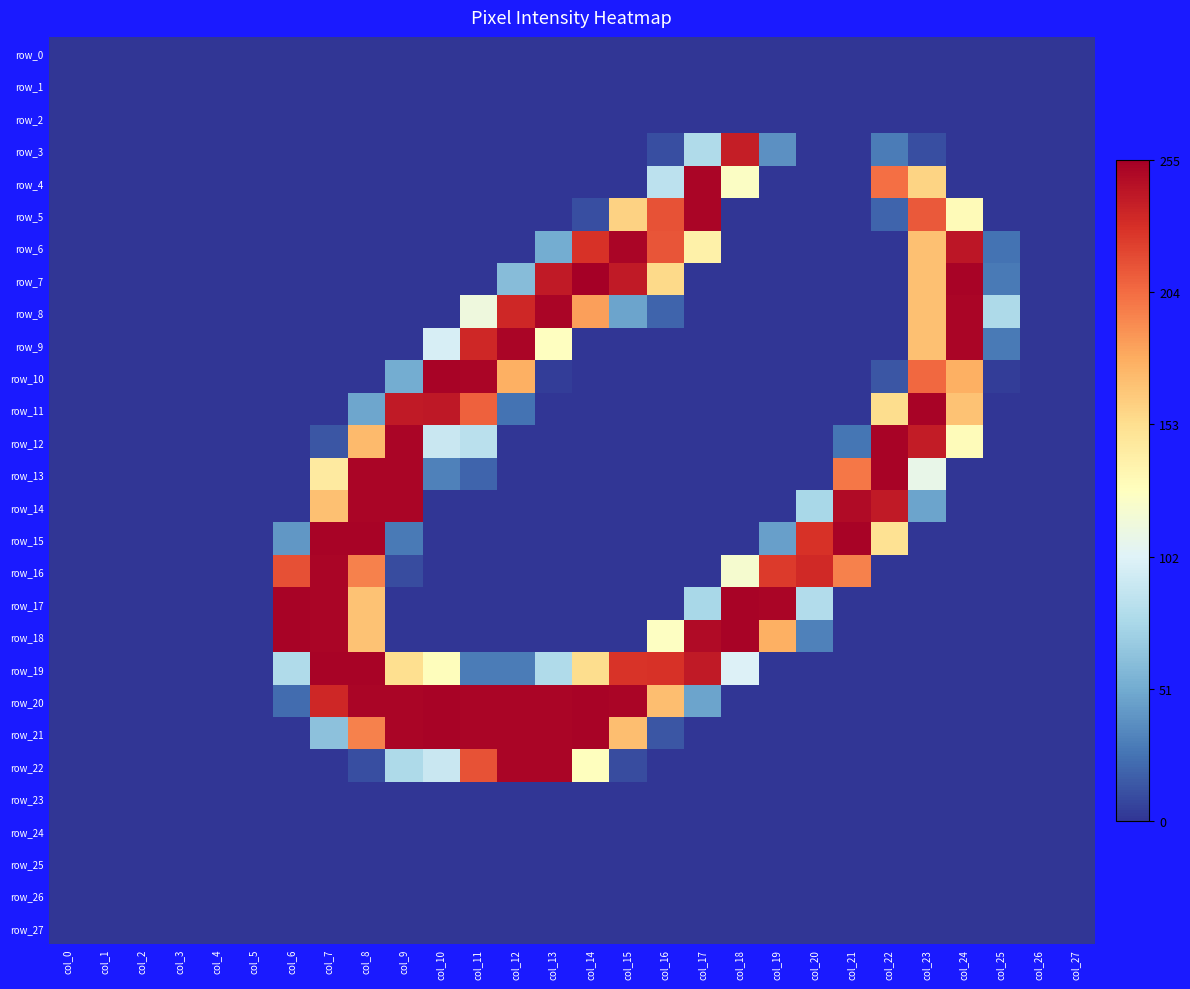

Reading right to left, transcribe all the data shown in this chart.

row_0: col_27=0	col_26=0	col_25=0	col_24=0	col_23=0	col_22=0	col_21=0	col_20=0	col_19=0	col_18=0	col_17=0	col_16=0	col_15=0	col_14=0	col_13=0	col_12=0	col_11=0	col_10=0	col_9=0	col_8=0	col_7=0	col_6=0	col_5=0	col_4=0	col_3=0	col_2=0	col_1=0	col_0=0
row_1: col_27=0	col_26=0	col_25=0	col_24=0	col_23=0	col_22=0	col_21=0	col_20=0	col_19=0	col_18=0	col_17=0	col_16=0	col_15=0	col_14=0	col_13=0	col_12=0	col_11=0	col_10=0	col_9=0	col_8=0	col_7=0	col_6=0	col_5=0	col_4=0	col_3=0	col_2=0	col_1=0	col_0=0
row_2: col_27=0	col_26=0	col_25=0	col_24=0	col_23=0	col_22=0	col_21=0	col_20=0	col_19=0	col_18=0	col_17=0	col_16=0	col_15=0	col_14=0	col_13=0	col_12=0	col_11=0	col_10=0	col_9=0	col_8=0	col_7=0	col_6=0	col_5=0	col_4=0	col_3=0	col_2=0	col_1=0	col_0=0
row_3: col_27=0	col_26=0	col_25=0	col_24=0	col_23=10	col_22=29	col_21=0	col_20=0	col_19=38	col_18=239	col_17=79	col_16=10	col_15=0	col_14=0	col_13=0	col_12=0	col_11=0	col_10=0	col_9=0	col_8=0	col_7=0	col_6=0	col_5=0	col_4=0	col_3=0	col_2=0	col_1=0	col_0=0
row_4: col_27=0	col_26=0	col_25=0	col_24=0	col_23=159	col_22=203	col_21=0	col_20=0	col_19=0	col_18=125	col_17=252	col_16=85	col_15=0	col_14=0	col_13=0	col_12=0	col_11=0	col_10=0	col_9=0	col_8=0	col_7=0	col_6=0	col_5=0	col_4=0	col_3=0	col_2=0	col_1=0	col_0=0
row_5: col_27=0	col_26=0	col_25=0	col_24=131	col_23=212	col_22=19	col_21=0	col_20=0	col_19=0	col_18=0	col_17=252	col_16=215	col_15=160	col_14=10	col_13=0	col_12=0	col_11=0	col_10=0	col_9=0	col_8=0	col_7=0	col_6=0	col_5=0	col_4=0	col_3=0	col_2=0	col_1=0	col_0=0
row_6: col_27=0	col_26=0	col_25=25	col_24=243	col_23=169	col_22=0	col_21=0	col_20=0	col_19=0	col_18=0	col_17=139	col_16=214	col_15=252	col_14=229	col_13=51	col_12=0	col_11=0	col_10=0	col_9=0	col_8=0	col_7=0	col_6=0	col_5=0	col_4=0	col_3=0	col_2=0	col_1=0	col_0=0
row_7: col_27=0	col_26=0	col_25=28	col_24=253	col_23=169	col_22=0	col_21=0	col_20=0	col_19=0	col_18=0	col_17=0	col_16=156	col_15=241	col_14=255	col_13=241	col_12=60	col_11=0	col_10=0	col_9=0	col_8=0	col_7=0	col_6=0	col_5=0	col_4=0	col_3=0	col_2=0	col_1=0	col_0=0
row_8: col_27=0	col_26=0	col_25=78	col_24=252	col_23=169	col_22=0	col_21=0	col_20=0	col_19=0	col_18=0	col_17=0	col_16=19	col_15=47	col_14=184	col_13=252	col_12=234	col_11=114	col_10=0	col_9=0	col_8=0	col_7=0	col_6=0	col_5=0	col_4=0	col_3=0	col_2=0	col_1=0	col_0=0
row_9: col_27=0	col_26=0	col_25=28	col_24=252	col_23=169	col_22=0	col_21=0	col_20=0	col_19=0	col_18=0	col_17=0	col_16=0	col_15=0	col_14=0	col_13=127	col_12=252	col_11=234	col_10=98	col_9=0	col_8=0	col_7=0	col_6=0	col_5=0	col_4=0	col_3=0	col_2=0	col_1=0	col_0=0
row_10: col_27=0	col_26=0	col_25=3	col_24=177	col_23=206	col_22=13	col_21=0	col_20=0	col_19=0	col_18=0	col_17=0	col_16=0	col_15=0	col_14=0	col_13=3	col_12=177	col_11=252	col_10=253	col_9=51	col_8=0	col_7=0	col_6=0	col_5=0	col_4=0	col_3=0	col_2=0	col_1=0	col_0=0
row_11: col_27=0	col_26=0	col_25=0	col_24=168	col_23=253	col_22=154	col_21=0	col_20=0	col_19=0	col_18=0	col_17=0	col_16=0	col_15=0	col_14=0	col_13=0	col_12=25	col_11=209	col_10=242	col_9=241	col_8=48	col_7=0	col_6=0	col_5=0	col_4=0	col_3=0	col_2=0	col_1=0	col_0=0
row_12: col_27=0	col_26=0	col_25=0	col_24=130	col_23=240	col_22=253	col_21=26	col_20=0	col_19=0	col_18=0	col_17=0	col_16=0	col_15=0	col_14=0	col_13=0	col_12=0	col_11=84	col_10=91	col_9=252	col_8=172	col_7=13	col_6=0	col_5=0	col_4=0	col_3=0	col_2=0	col_1=0	col_0=0
row_13: col_27=0	col_26=0	col_25=0	col_24=0	col_23=109	col_22=253	col_21=200	col_20=0	col_19=0	col_18=0	col_17=0	col_16=0	col_15=0	col_14=0	col_13=0	col_12=0	col_11=19	col_10=31	col_9=252	col_8=252	col_7=144	col_6=0	col_5=0	col_4=0	col_3=0	col_2=0	col_1=0	col_0=0
row_14: col_27=0	col_26=0	col_25=0	col_24=0	col_23=47	col_22=241	col_21=249	col_20=76	col_19=0	col_18=0	col_17=0	col_16=0	col_15=0	col_14=0	col_13=0	col_12=0	col_11=0	col_10=0	col_9=252	col_8=252	col_7=169	col_6=0	col_5=0	col_4=0	col_3=0	col_2=0	col_1=0	col_0=0
row_15: col_27=0	col_26=0	col_25=0	col_24=0	col_23=0	col_22=151	col_21=253	col_20=229	col_19=45	col_18=0	col_17=0	col_16=0	col_15=0	col_14=0	col_13=0	col_12=0	col_11=0	col_10=0	col_9=28	col_8=253	col_7=253	col_6=41	col_5=0	col_4=0	col_3=0	col_2=0	col_1=0	col_0=0
row_16: col_27=0	col_26=0	col_25=0	col_24=0	col_23=0	col_22=0	col_21=196	col_20=233	col_19=225	col_18=120	col_17=0	col_16=0	col_15=0	col_14=0	col_13=0	col_12=0	col_11=0	col_10=0	col_9=9	col_8=196	col_7=252	col_6=216	col_5=0	col_4=0	col_3=0	col_2=0	col_1=0	col_0=0
row_17: col_27=0	col_26=0	col_25=0	col_24=0	col_23=0	col_22=0	col_21=0	col_20=80	col_19=252	col_18=253	col_17=76	col_16=0	col_15=0	col_14=0	col_13=0	col_12=0	col_11=0	col_10=0	col_9=0	col_8=168	col_7=252	col_6=253	col_5=0	col_4=0	col_3=0	col_2=0	col_1=0	col_0=0
row_18: col_27=0	col_26=0	col_25=0	col_24=0	col_23=0	col_22=0	col_21=0	col_20=31	col_19=177	col_18=253	col_17=249	col_16=126	col_15=0	col_14=0	col_13=0	col_12=0	col_11=0	col_10=0	col_9=0	col_8=168	col_7=252	col_6=253	col_5=0	col_4=0	col_3=0	col_2=0	col_1=0	col_0=0
row_19: col_27=0	col_26=0	col_25=0	col_24=0	col_23=0	col_22=0	col_21=0	col_20=0	col_19=0	col_18=101	col_17=241	col_16=229	col_15=228	col_14=154	col_13=79	col_12=29	col_11=29	col_10=129	col_9=153	col_8=253	col_7=253	col_6=79	col_5=0	col_4=0	col_3=0	col_2=0	col_1=0	col_0=0
row_20: col_27=0	col_26=0	col_25=0	col_24=0	col_23=0	col_22=0	col_21=0	col_20=0	col_19=0	col_18=0	col_17=47	col_16=170	col_15=252	col_14=253	col_13=252	col_12=252	col_11=252	col_10=253	col_9=252	col_8=252	col_7=234	col_6=22	col_5=0	col_4=0	col_3=0	col_2=0	col_1=0	col_0=0
row_21: col_27=0	col_26=0	col_25=0	col_24=0	col_23=0	col_22=0	col_21=0	col_20=0	col_19=0	col_18=0	col_17=0	col_16=13	col_15=170	col_14=253	col_13=252	col_12=252	col_11=252	col_10=253	col_9=252	col_8=196	col_7=63	col_6=0	col_5=0	col_4=0	col_3=0	col_2=0	col_1=0	col_0=0
row_22: col_27=0	col_26=0	col_25=0	col_24=0	col_23=0	col_22=0	col_21=0	col_20=0	col_19=0	col_18=0	col_17=0	col_16=0	col_15=9	col_14=128	col_13=252	col_12=252	col_11=215	col_10=91	col_9=78	col_8=10	col_7=0	col_6=0	col_5=0	col_4=0	col_3=0	col_2=0	col_1=0	col_0=0
row_23: col_27=0	col_26=0	col_25=0	col_24=0	col_23=0	col_22=0	col_21=0	col_20=0	col_19=0	col_18=0	col_17=0	col_16=0	col_15=0	col_14=0	col_13=0	col_12=0	col_11=0	col_10=0	col_9=0	col_8=0	col_7=0	col_6=0	col_5=0	col_4=0	col_3=0	col_2=0	col_1=0	col_0=0
row_24: col_27=0	col_26=0	col_25=0	col_24=0	col_23=0	col_22=0	col_21=0	col_20=0	col_19=0	col_18=0	col_17=0	col_16=0	col_15=0	col_14=0	col_13=0	col_12=0	col_11=0	col_10=0	col_9=0	col_8=0	col_7=0	col_6=0	col_5=0	col_4=0	col_3=0	col_2=0	col_1=0	col_0=0
row_25: col_27=0	col_26=0	col_25=0	col_24=0	col_23=0	col_22=0	col_21=0	col_20=0	col_19=0	col_18=0	col_17=0	col_16=0	col_15=0	col_14=0	col_13=0	col_12=0	col_11=0	col_10=0	col_9=0	col_8=0	col_7=0	col_6=0	col_5=0	col_4=0	col_3=0	col_2=0	col_1=0	col_0=0
row_26: col_27=0	col_26=0	col_25=0	col_24=0	col_23=0	col_22=0	col_21=0	col_20=0	col_19=0	col_18=0	col_17=0	col_16=0	col_15=0	col_14=0	col_13=0	col_12=0	col_11=0	col_10=0	col_9=0	col_8=0	col_7=0	col_6=0	col_5=0	col_4=0	col_3=0	col_2=0	col_1=0	col_0=0
row_27: col_27=0	col_26=0	col_25=0	col_24=0	col_23=0	col_22=0	col_21=0	col_20=0	col_19=0	col_18=0	col_17=0	col_16=0	col_15=0	col_14=0	col_13=0	col_12=0	col_11=0	col_10=0	col_9=0	col_8=0	col_7=0	col_6=0	col_5=0	col_4=0	col_3=0	col_2=0	col_1=0	col_0=0